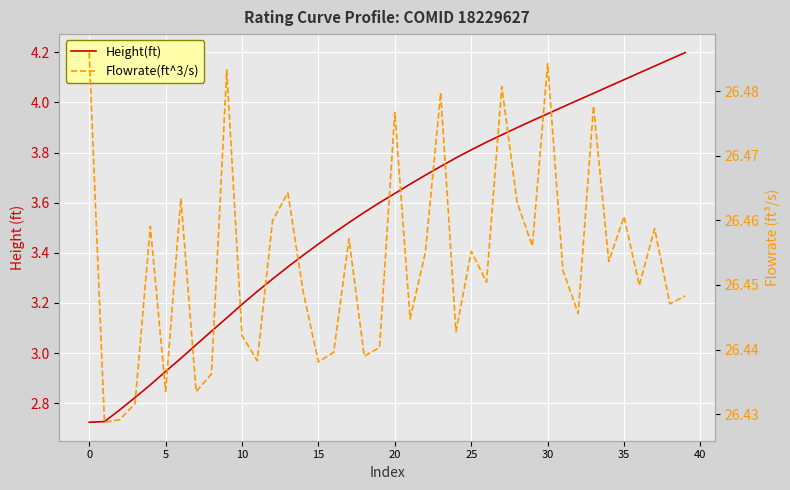

How many data points does each series have?

40